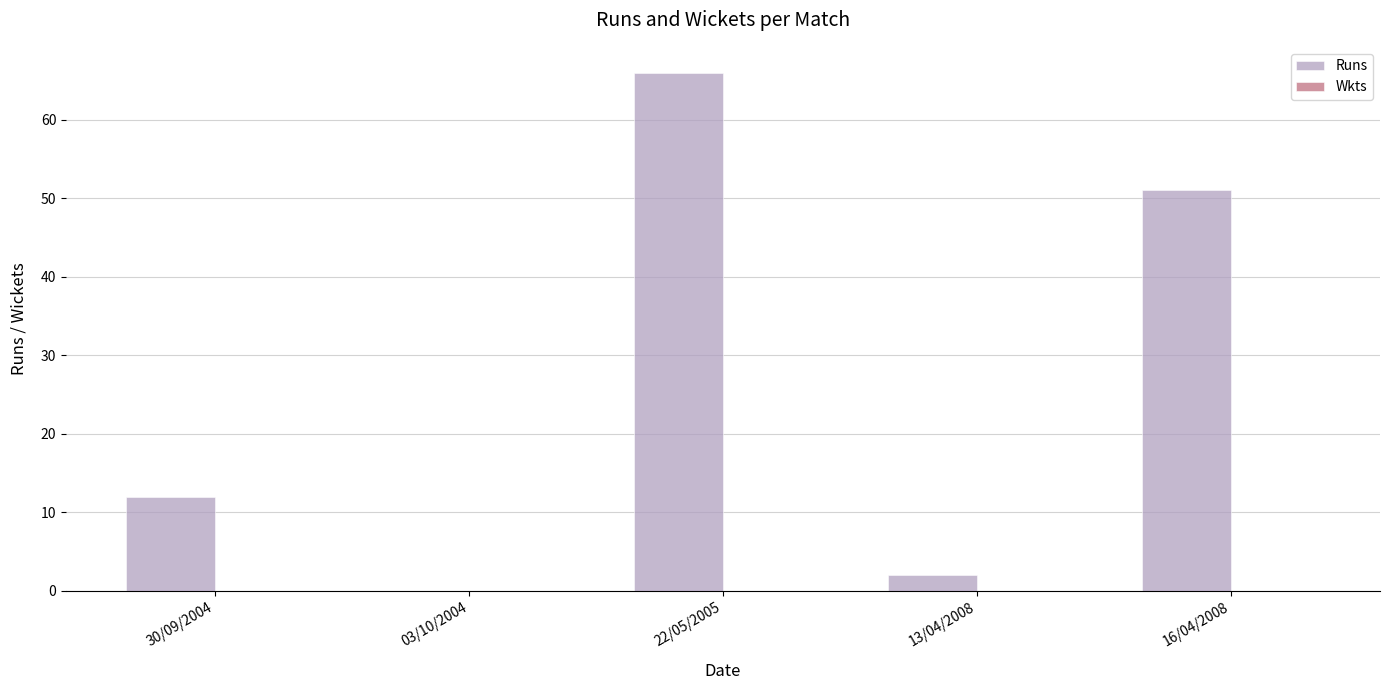

The chart shows a value of 12 at 30/09/2004. True or false?

True